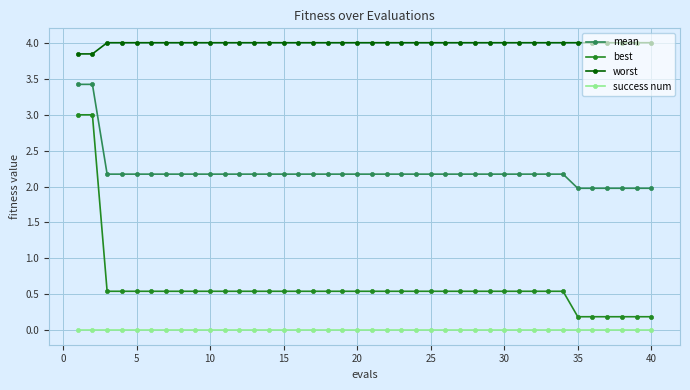

What is the greatest value displayed?

4.0